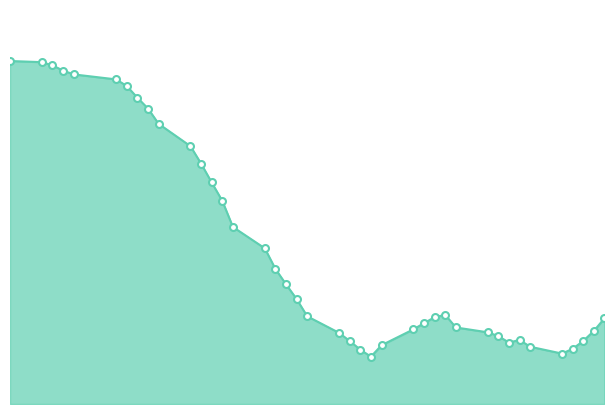

How many points are higher than both their immediate neighbors (excluding endpoints)?

2